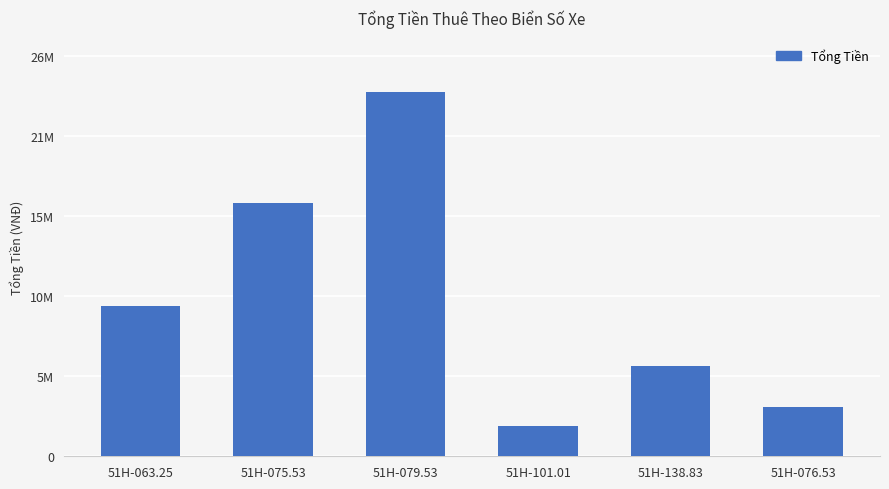

What is the maximum value shown in the chart?

24200000